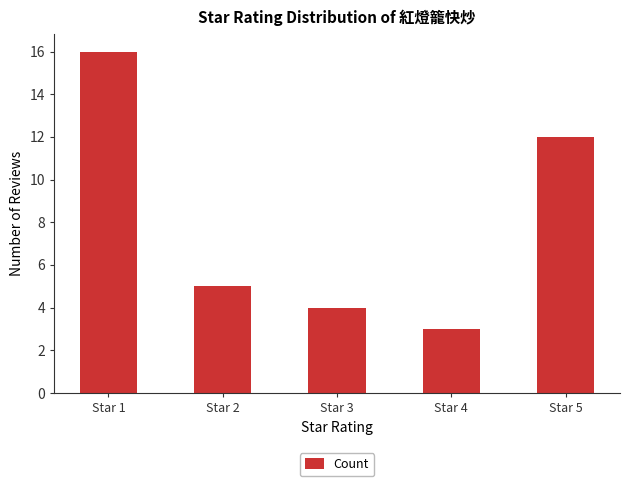

Between Star 2 and Star 5, which is larger?

Star 5